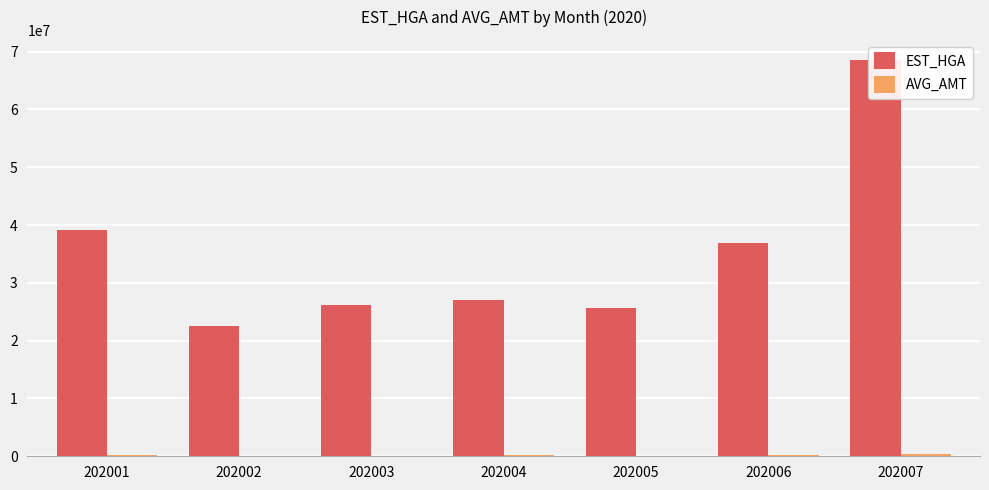

Is it true that AVG_AMT equals 83386 at 202005?

True